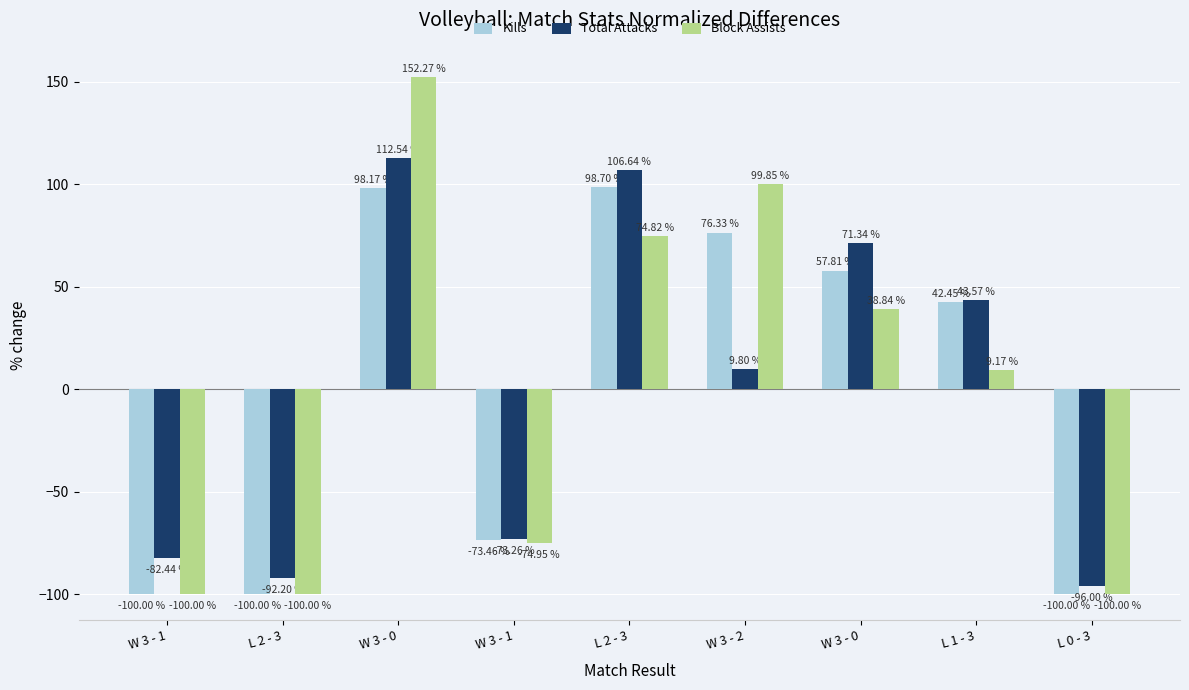

Rank the series by their maximum value, from lowest to highest.

Kills, Total Attacks, Block Assists